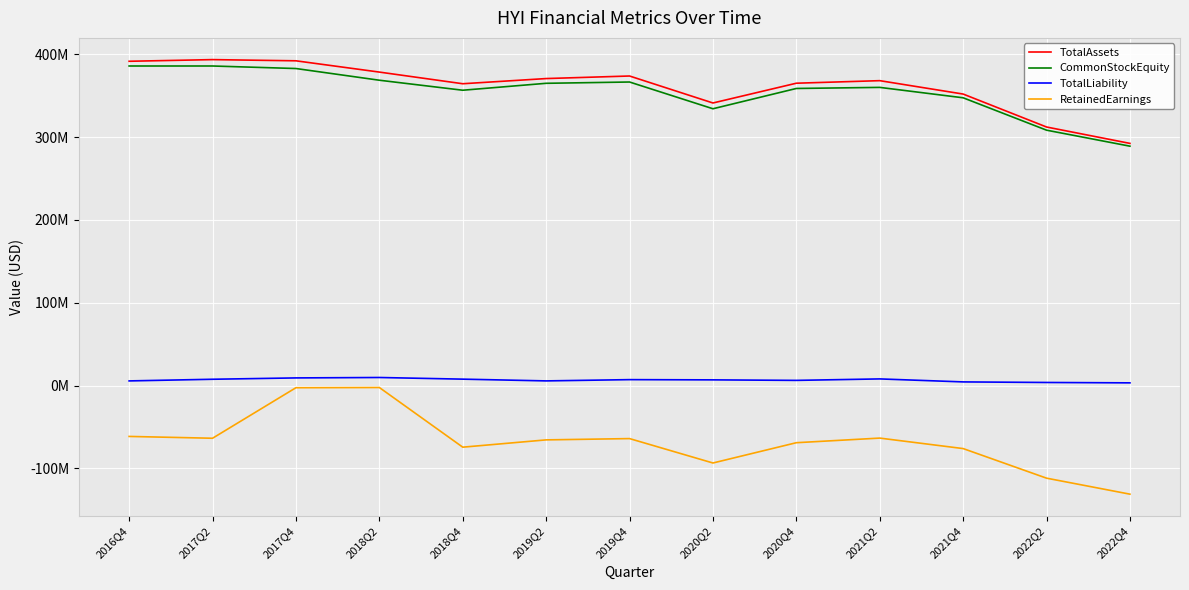

Which series has the widest spread of values?

RetainedEarnings